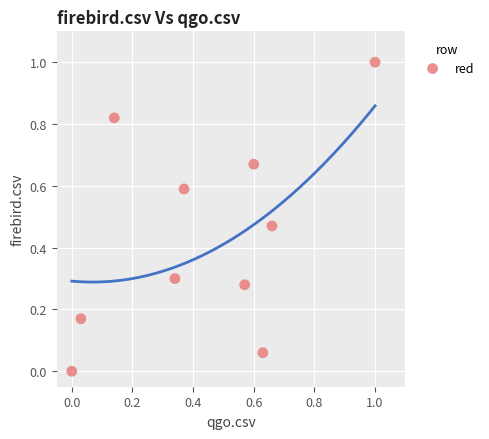

What is the average Y value?

0.4